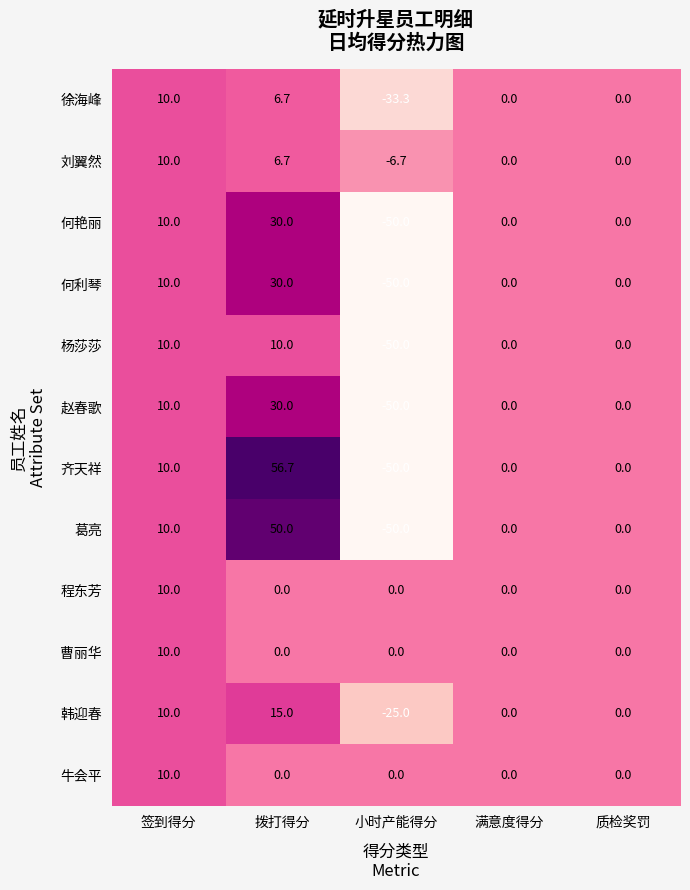

What is the sum of all 程东芳 values?

10.0